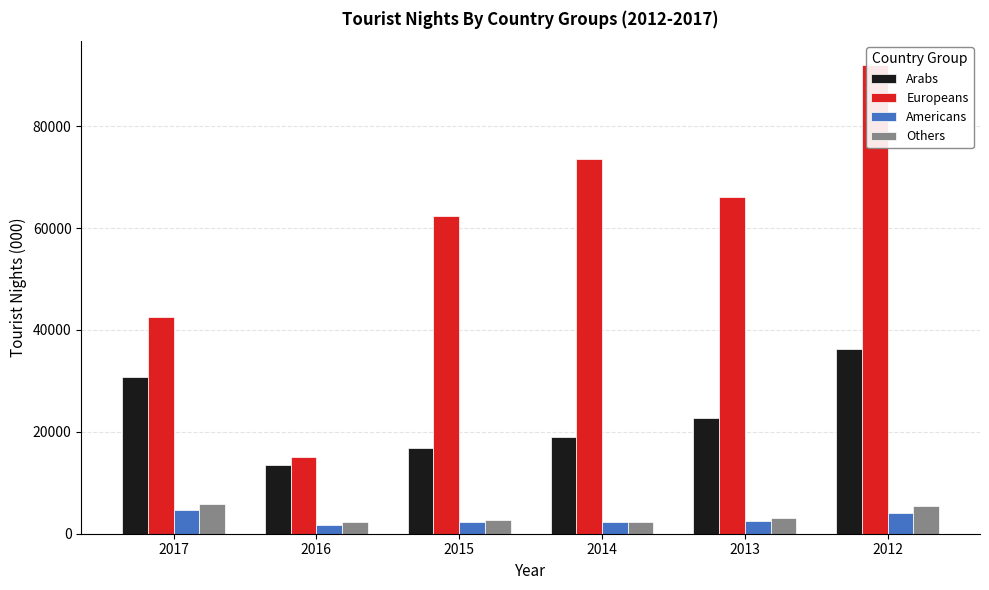

Which category has the lowest value in the Arabs series?

2016